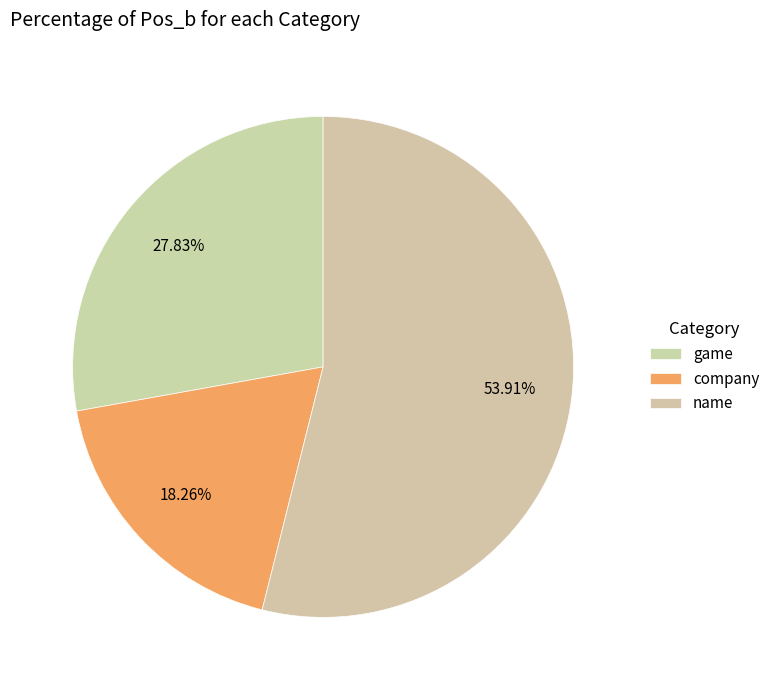

Which slice is the largest?

name